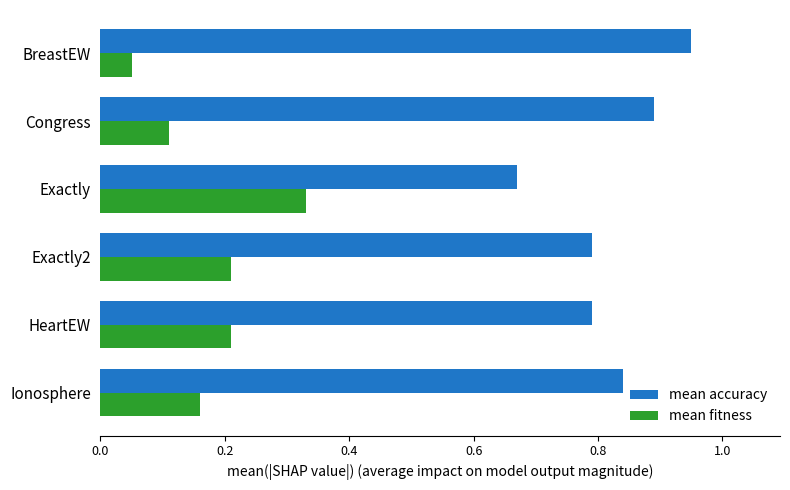

What is the difference between the highest and lowest values at HeartEW?

0.6